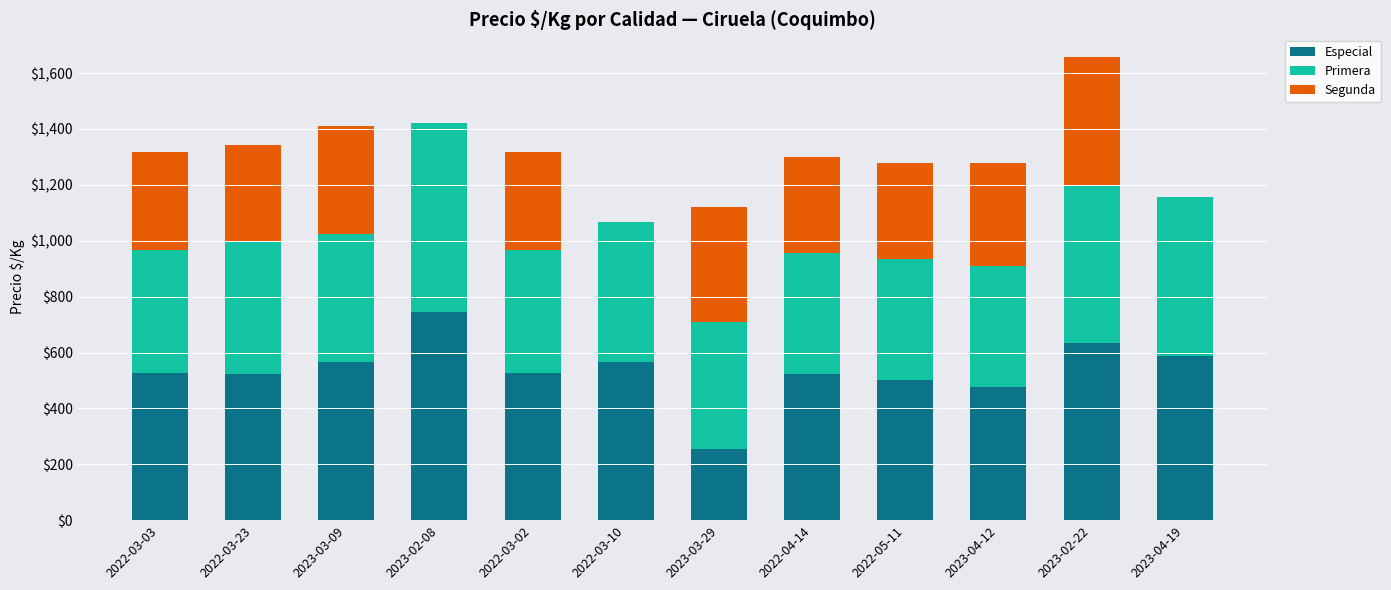

What is the maximum value for Especial?

744